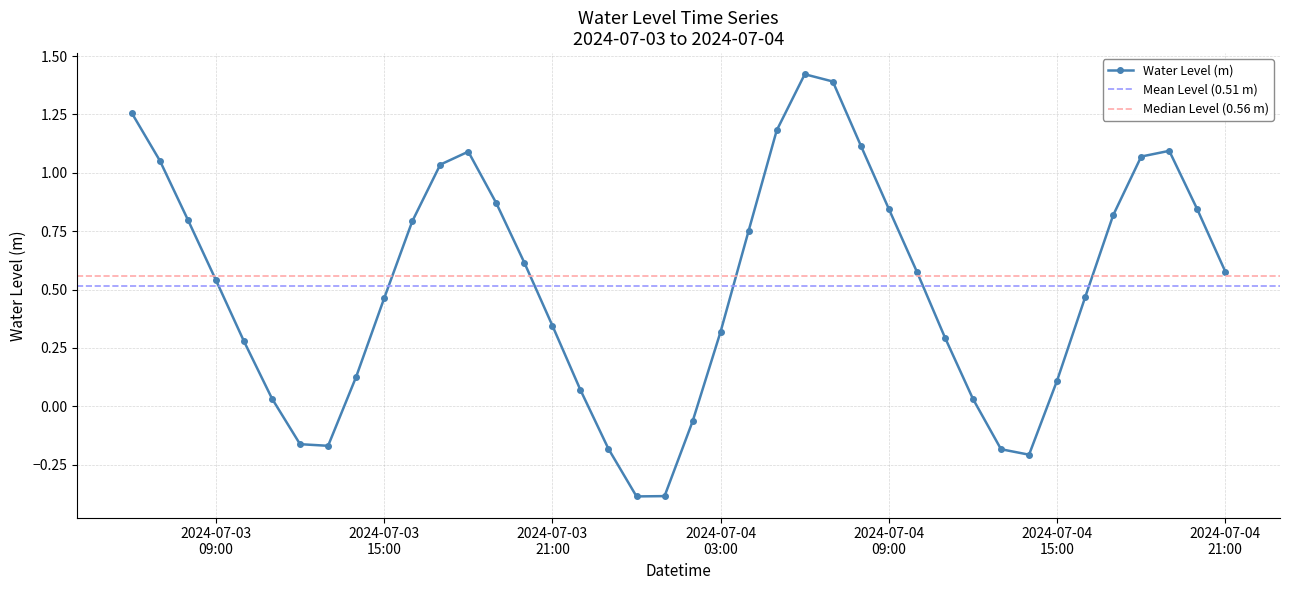

How many data points does each series have?

40